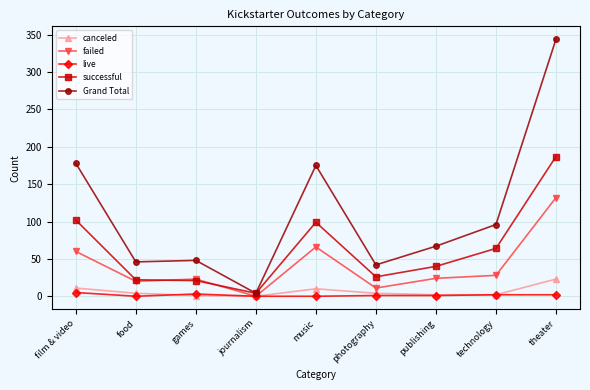

At which category is the sum across all series the highest?

theater